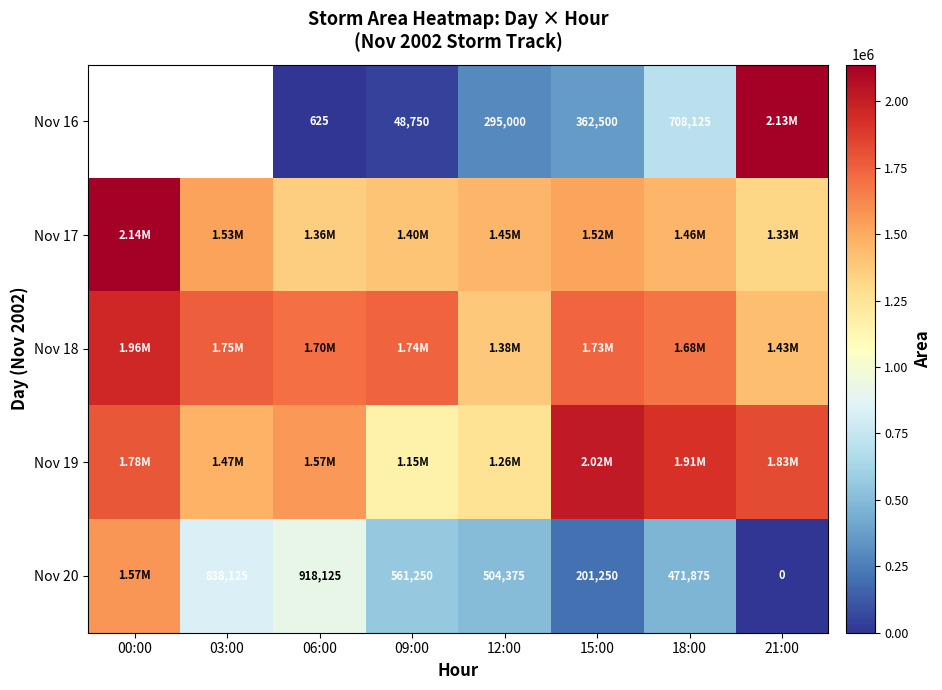

What is the spread (max minus min) of values at 15:00?

1818125.0